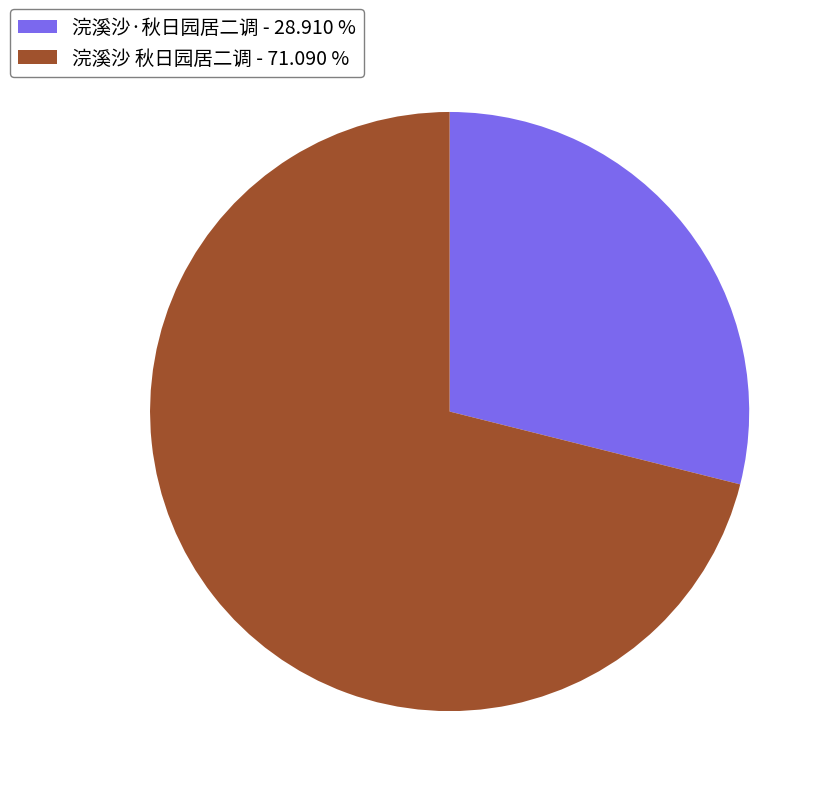

What is the majority slice?

浣溪沙 秋日园居二调